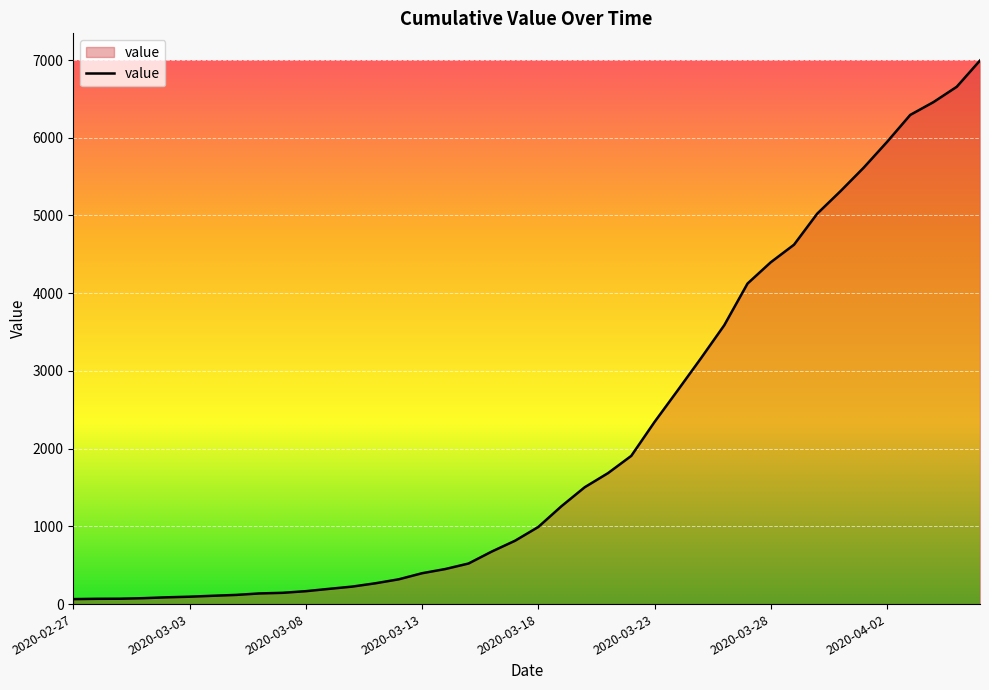

What is the sum of all values?

85643